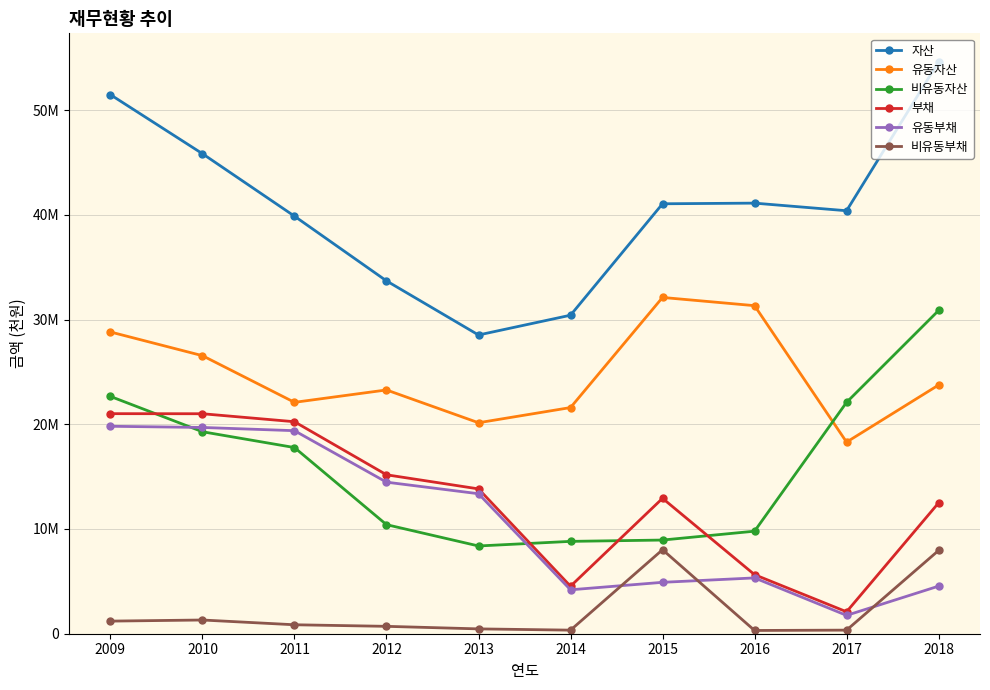

What is the spread (max minus min) of values at 2016?

40804218